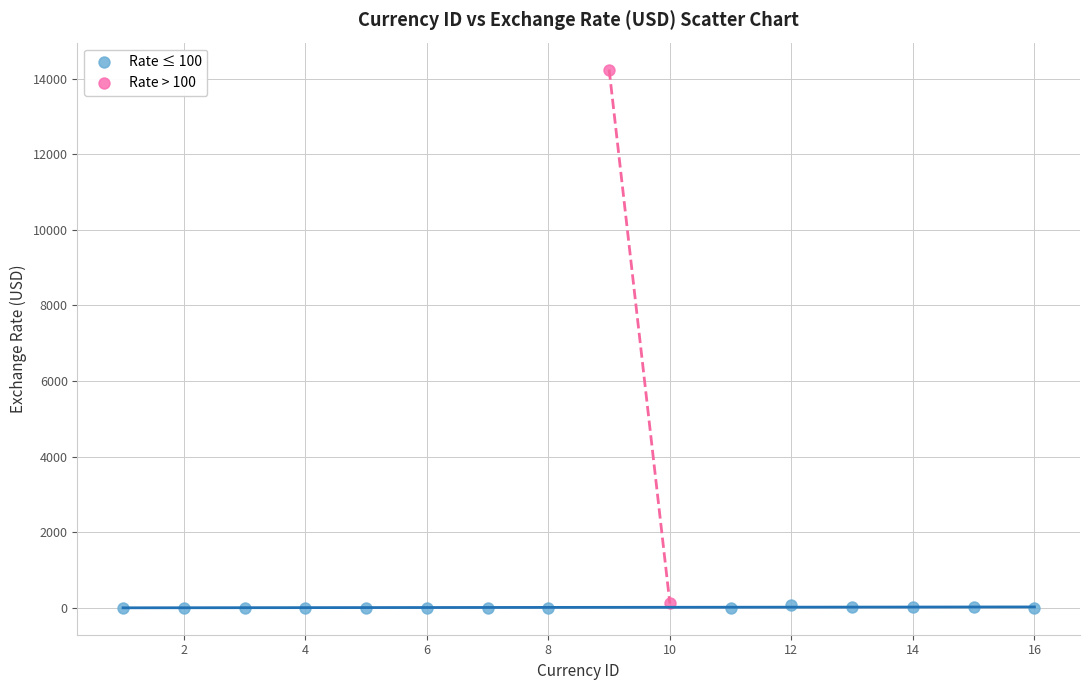

Which series has the largest Y range (max minus min)?

Rate > 100